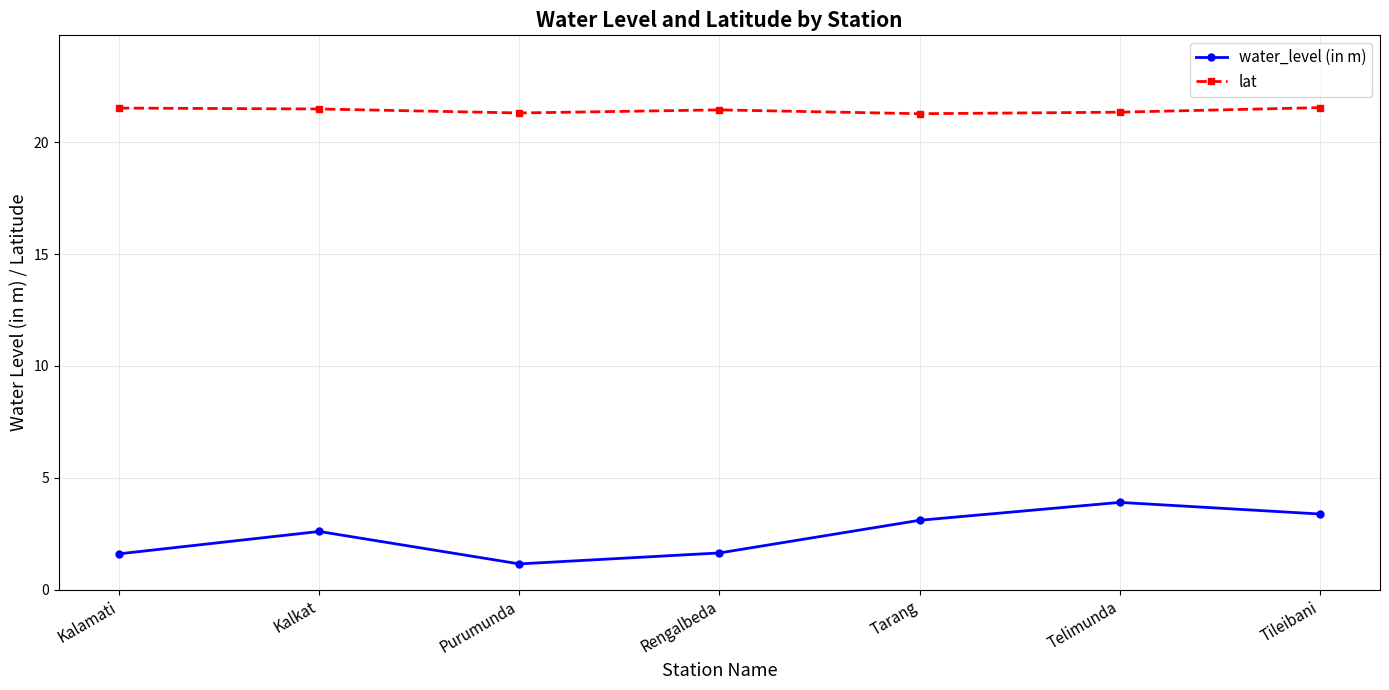

Rank the series by their maximum value, from highest to lowest.

lat, water_level (in m)